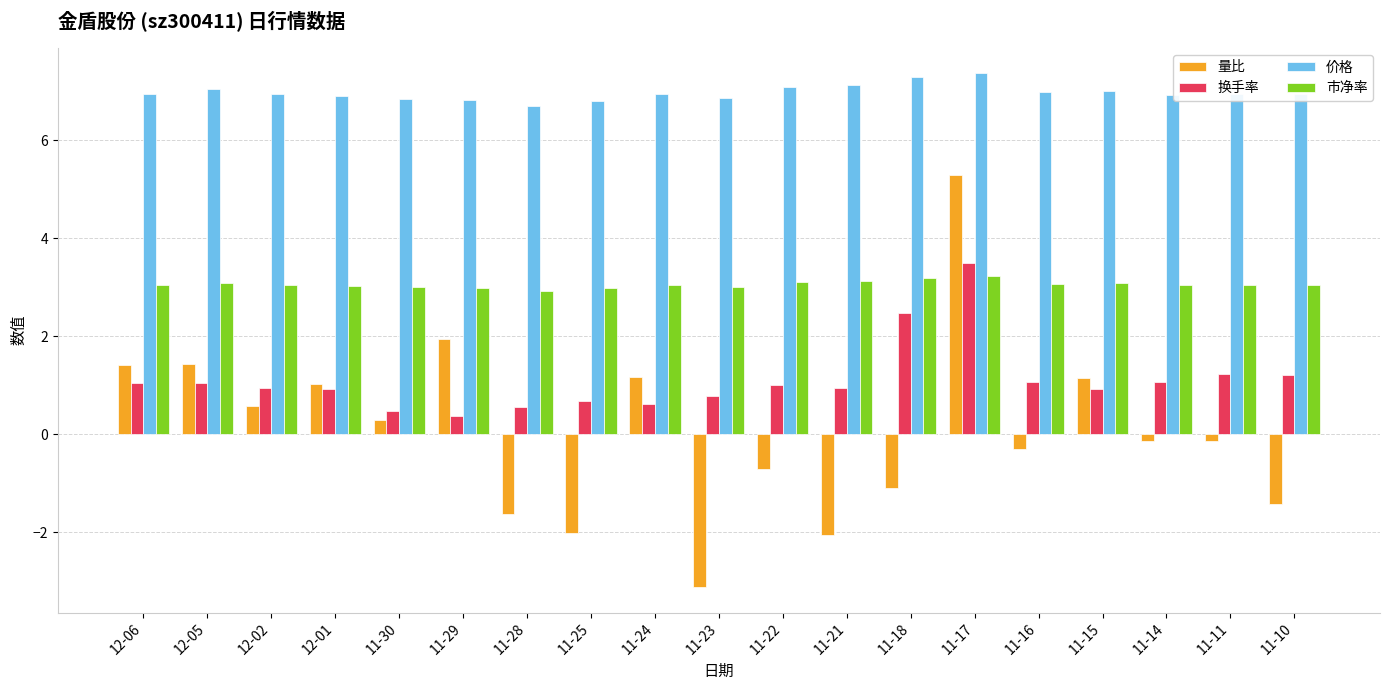

Which series has the largest total across all categories?

价格